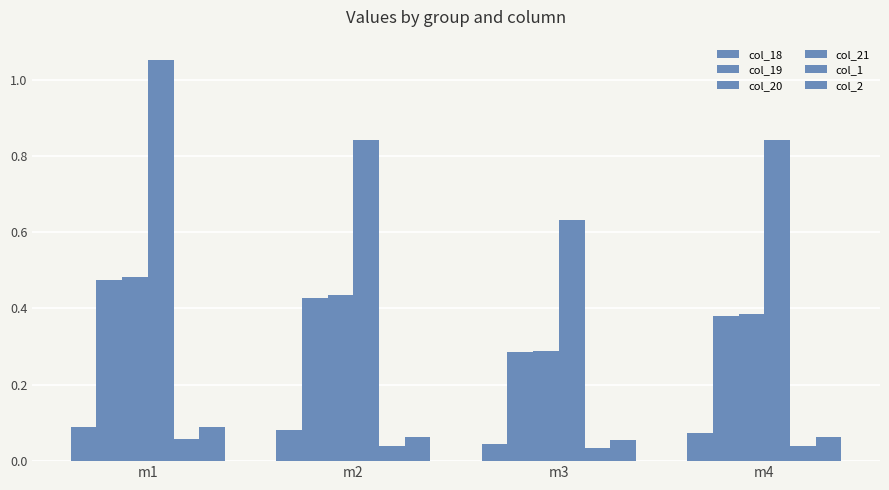

How many bars are there in total?

24